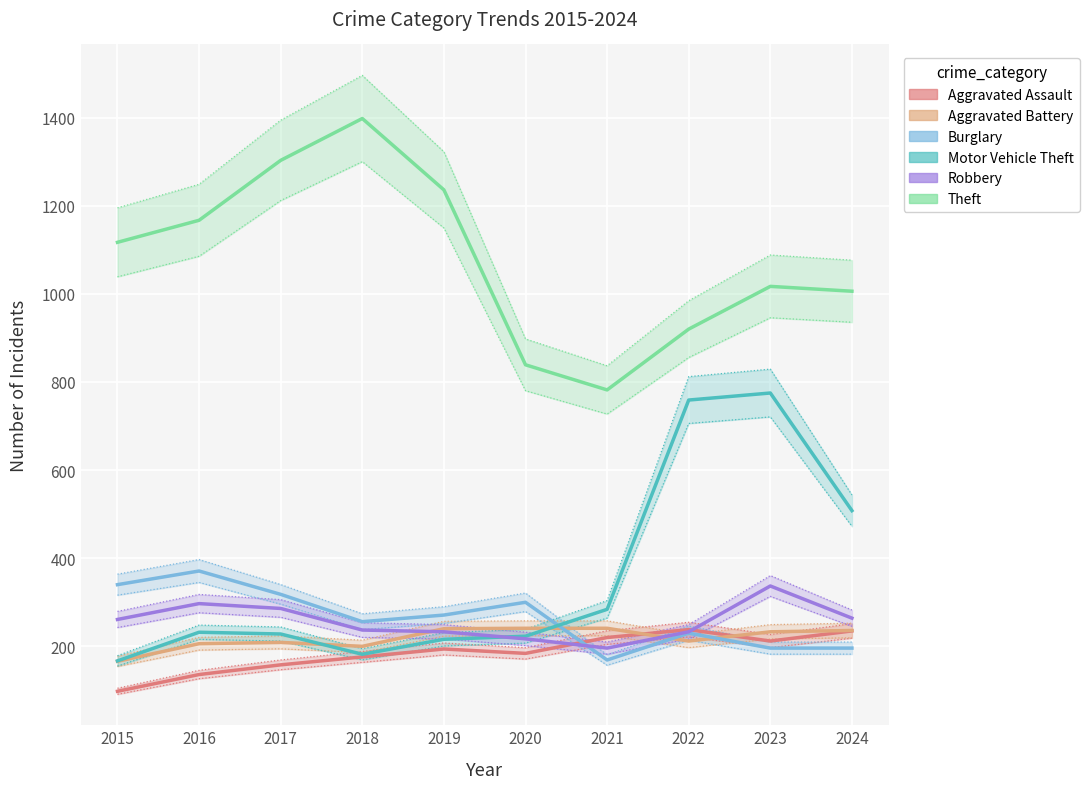

Reading left to right, extract all data points from this chart.

Aggravated Assault: 98	136	158	176	194	184	220	238	212	235
Aggravated Battery: 166	206	209	200	240	241	241	212	233	236
Burglary: 340	371	318	256	271	300	169	230	196	196
Motor Vehicle Theft: 167	232	228	182	216	223	284	759	775	508
Robbery: 261	297	286	237	233	217	196	233	337	264
Theft: 1117	1167	1303	1398	1236	839	782	920	1017	1006